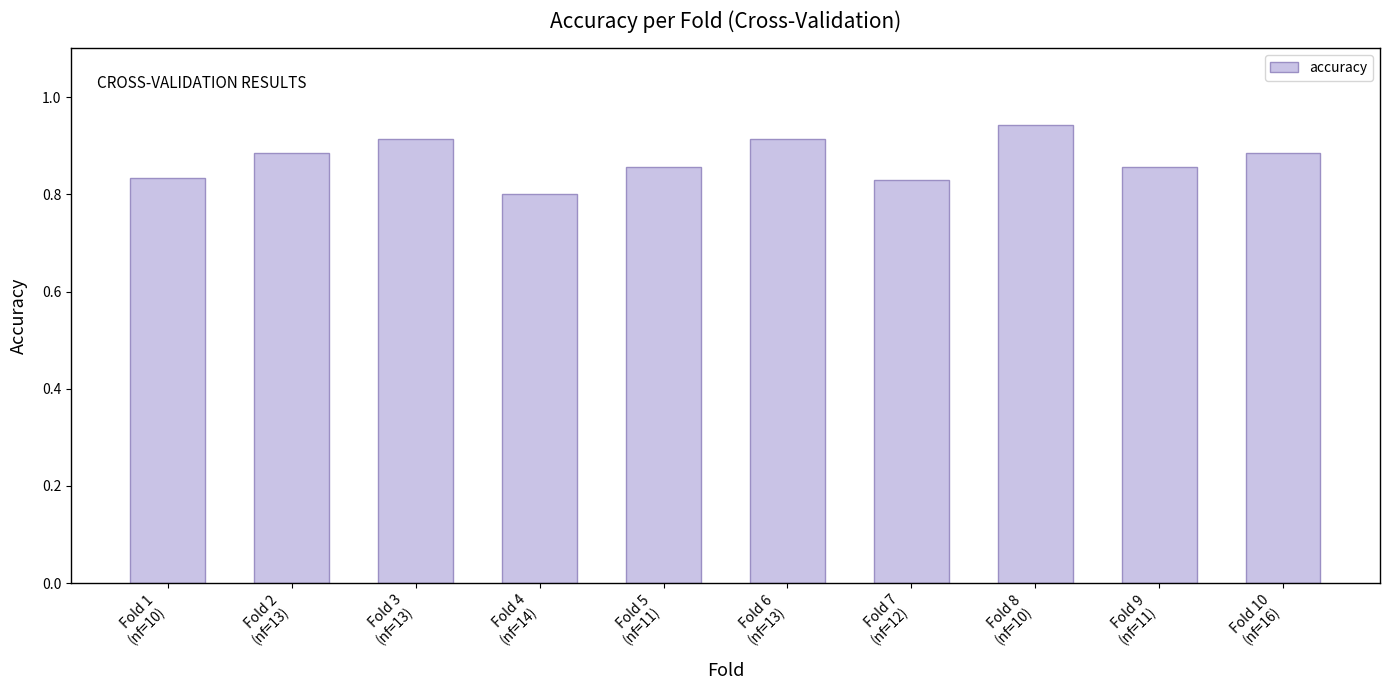

How many values are between 0 and 1?

10